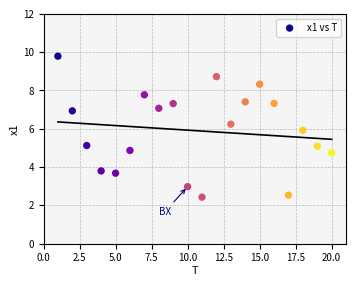

What is the range of Y values (max minus min)?

7.4